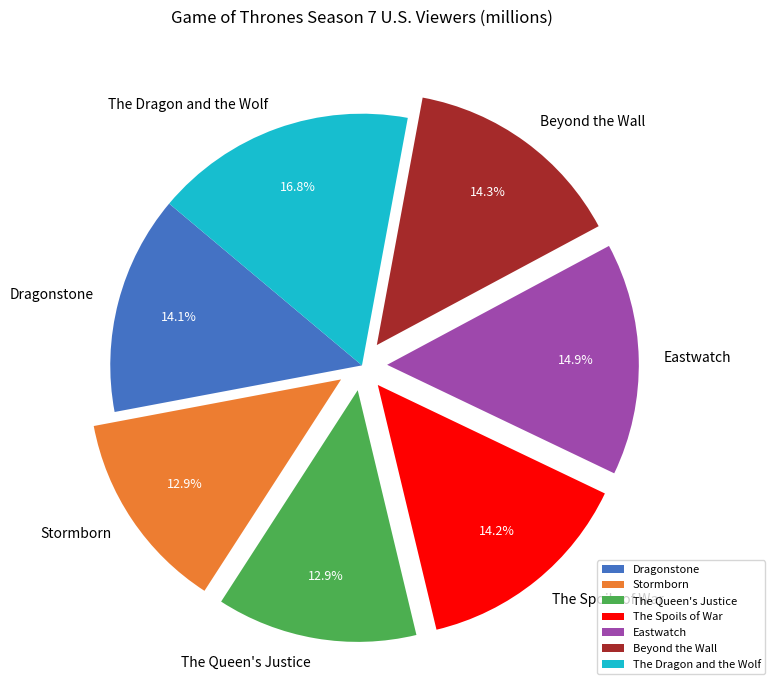

The Stormborn slice represents 13% of the pie. True or false?

True